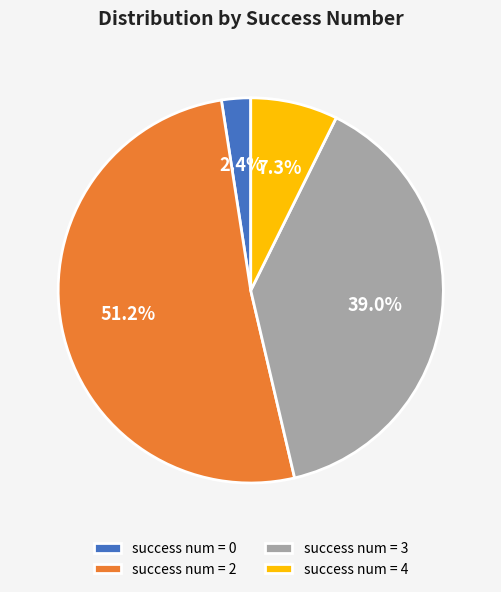

Rank the categories by value from lowest to highest.

success num = 0, success num = 4, success num = 3, success num = 2